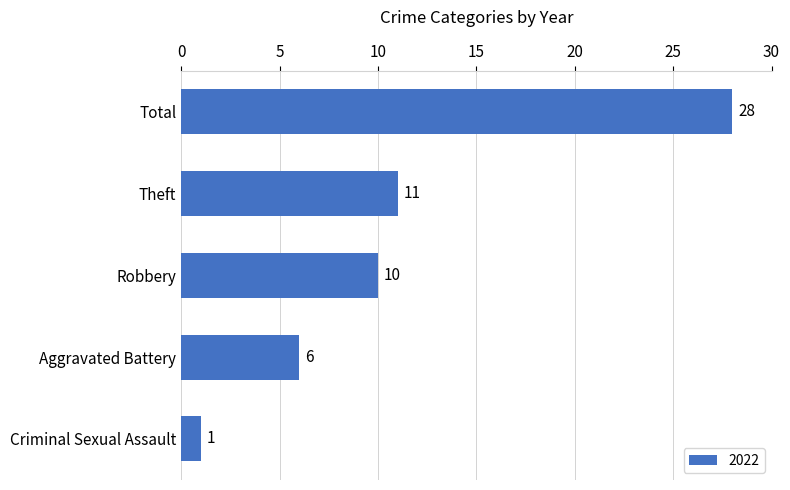

What is the maximum value shown in the chart?

28